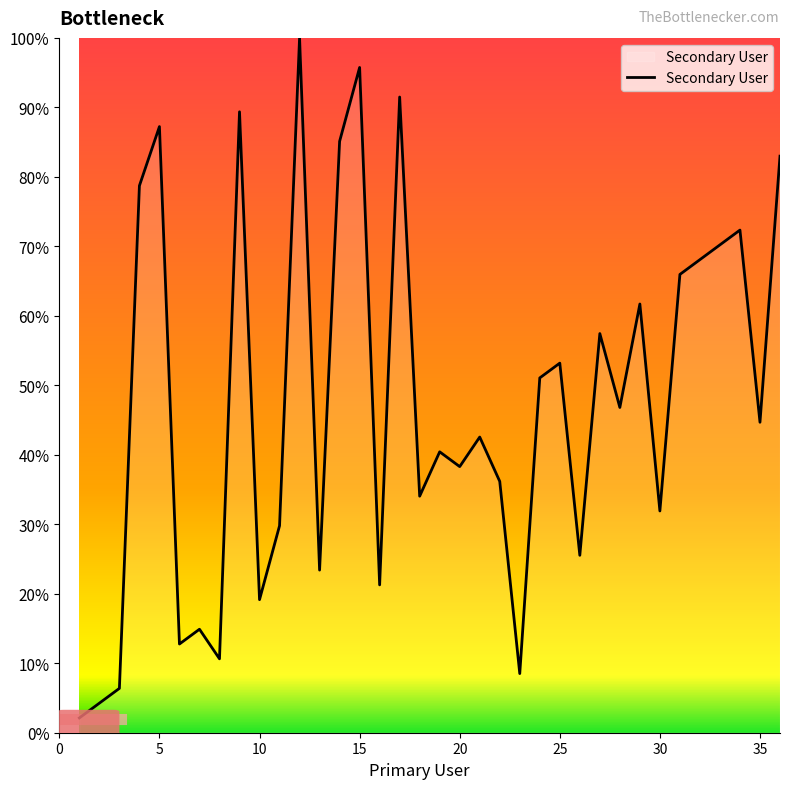

What is the difference between the maximum and minimum values?

97.9